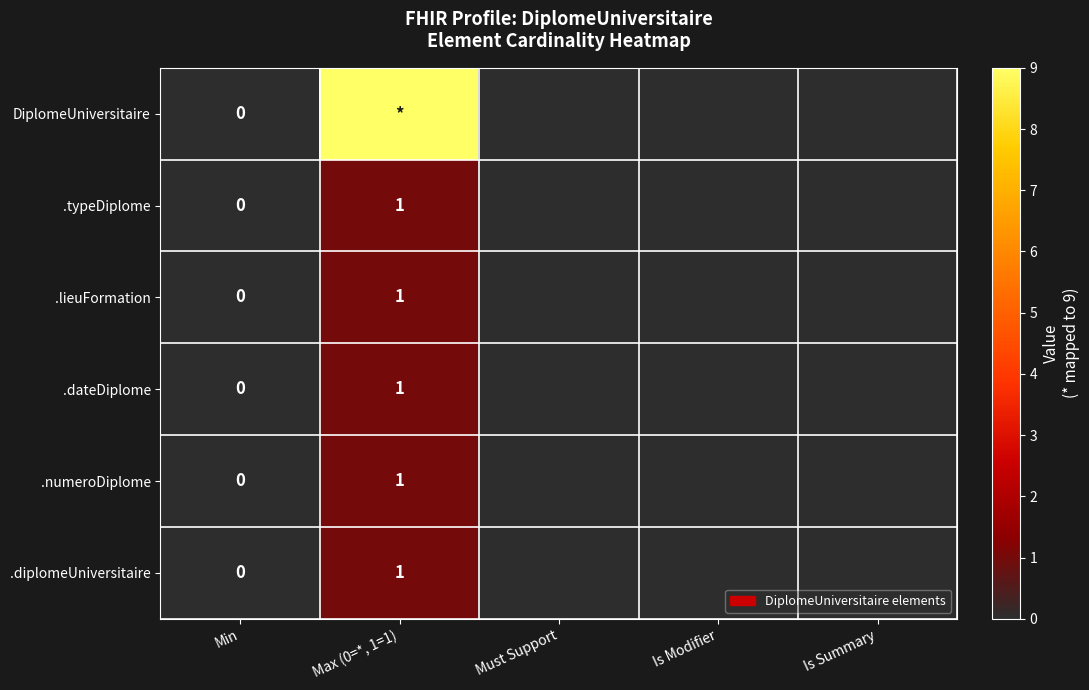

List the labels in order of .dateDiplome value, smallest first.

Min, Must Support, Is Modifier, Is Summary, Max (0=*, 1=1)